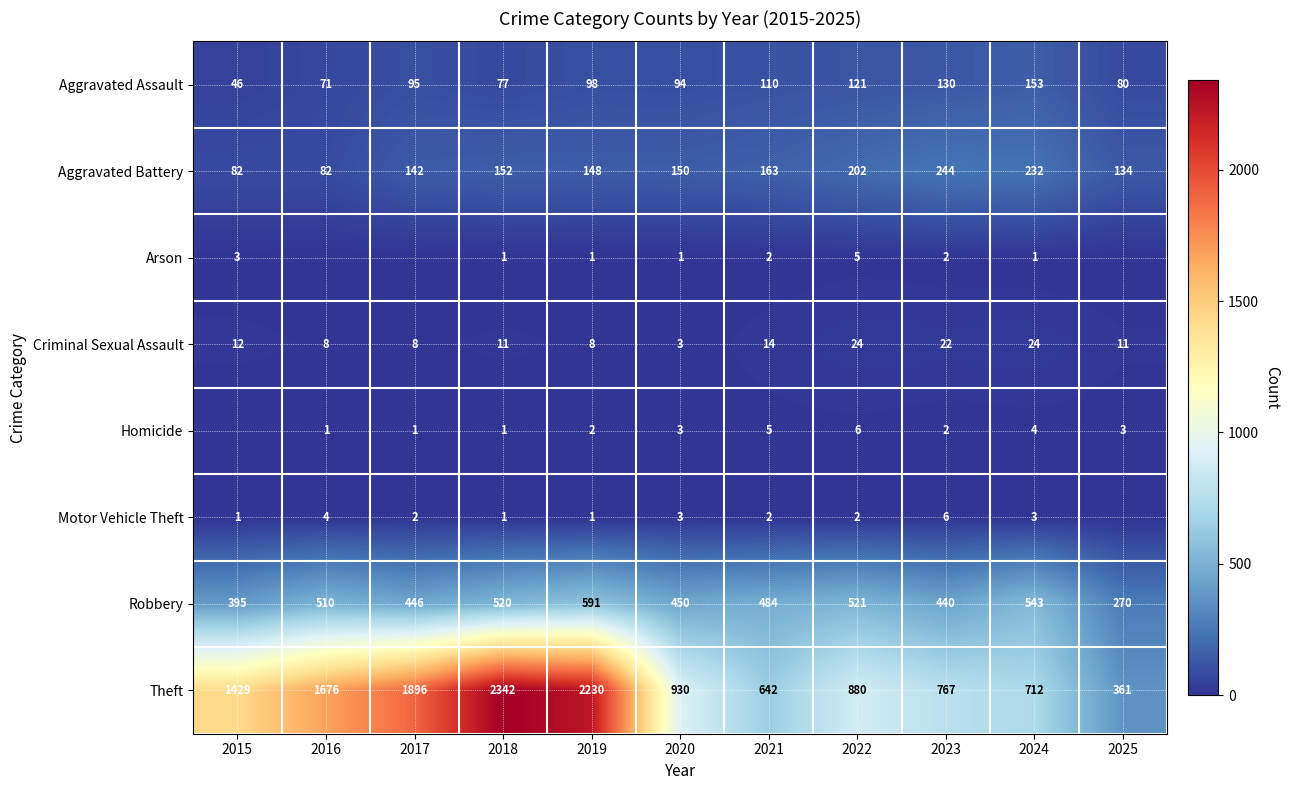

Is the value of Aggravated Assault at 2019 greater than the value of Homicide at 2023?

Yes